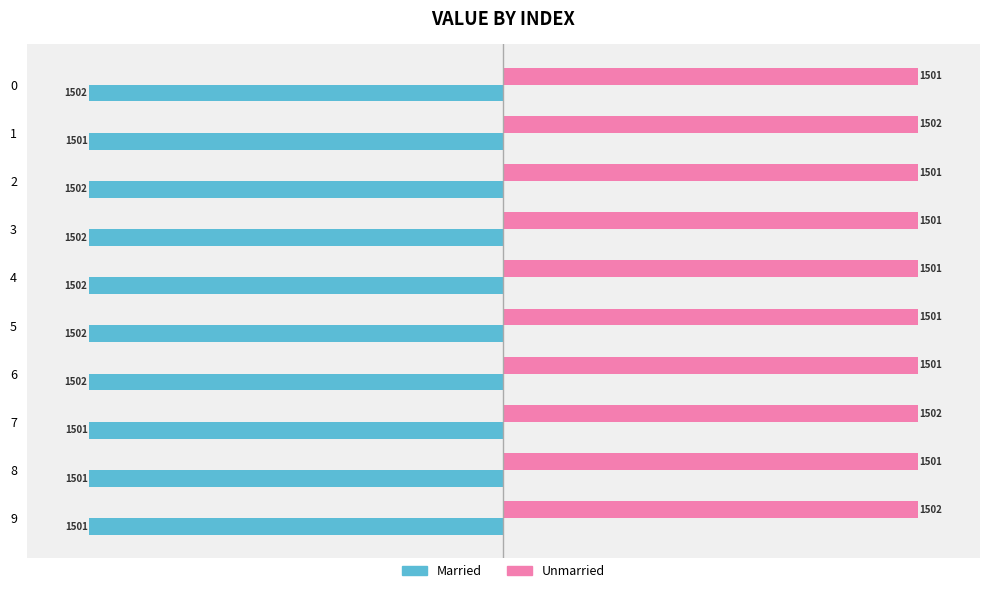

Rank the series at 6 from lowest to highest value.

Married, Unmarried